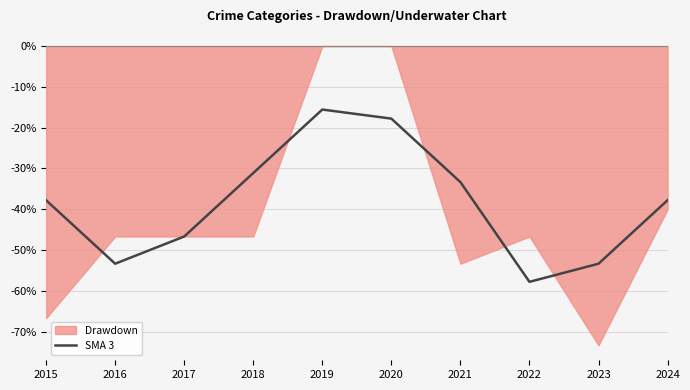

What is the lowest value of the SMA 3 series?

-57.8